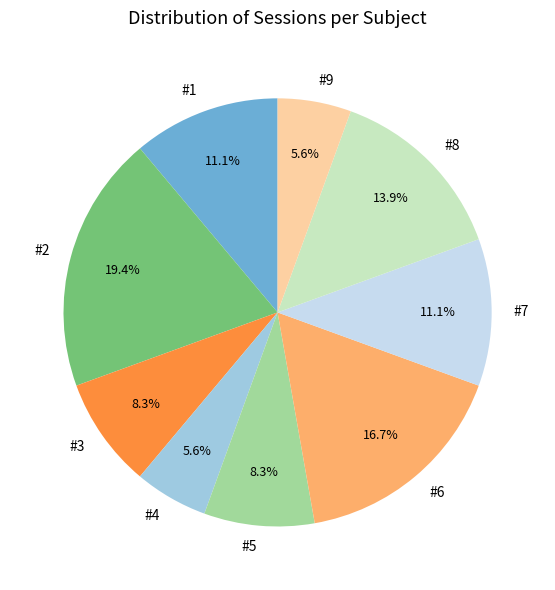

Does #5 represent more than half of the total?

No